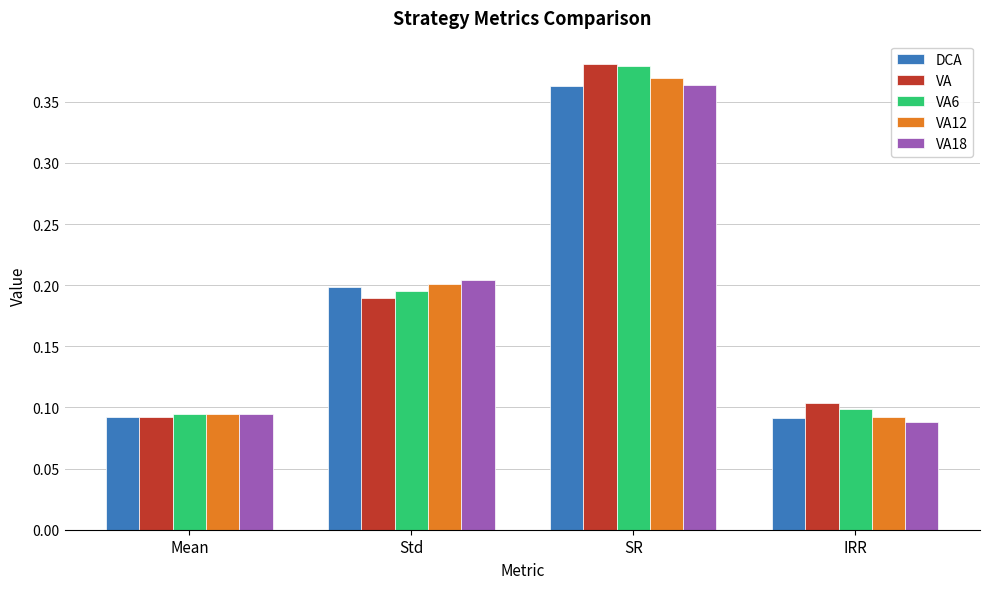

At which label does VA reach its minimum?

Mean